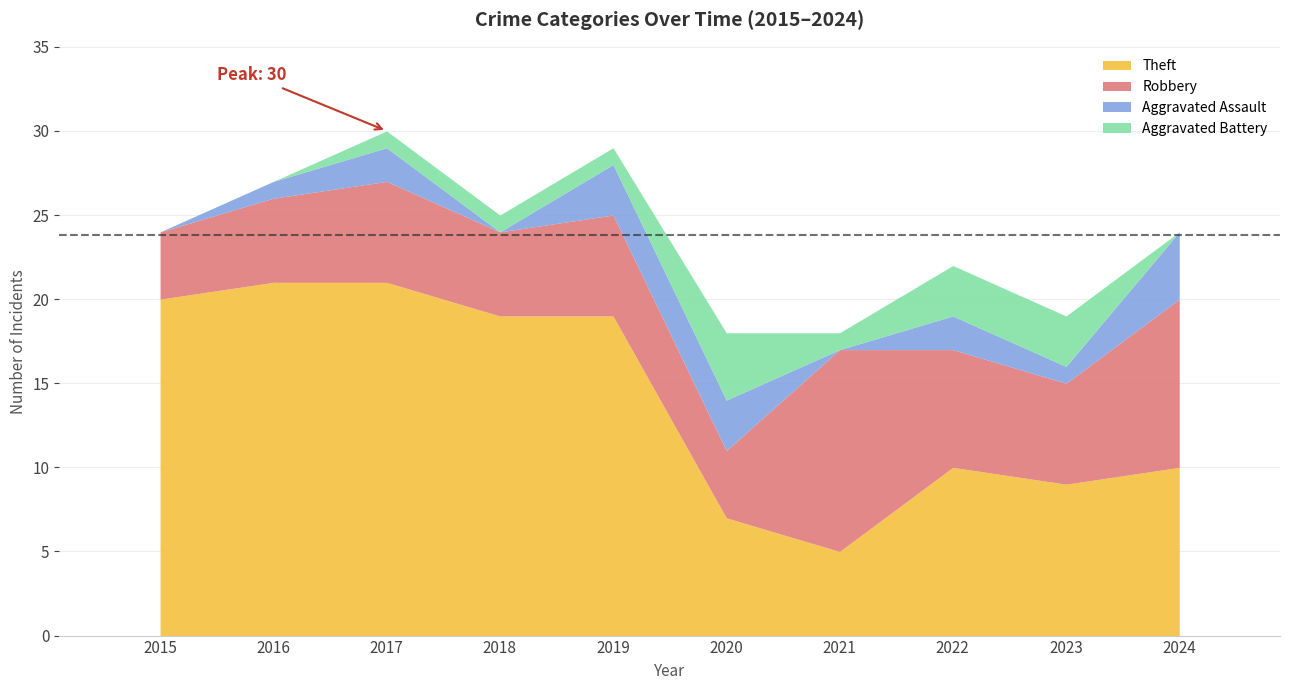

What is the approximate value of Theft at 2020?

7